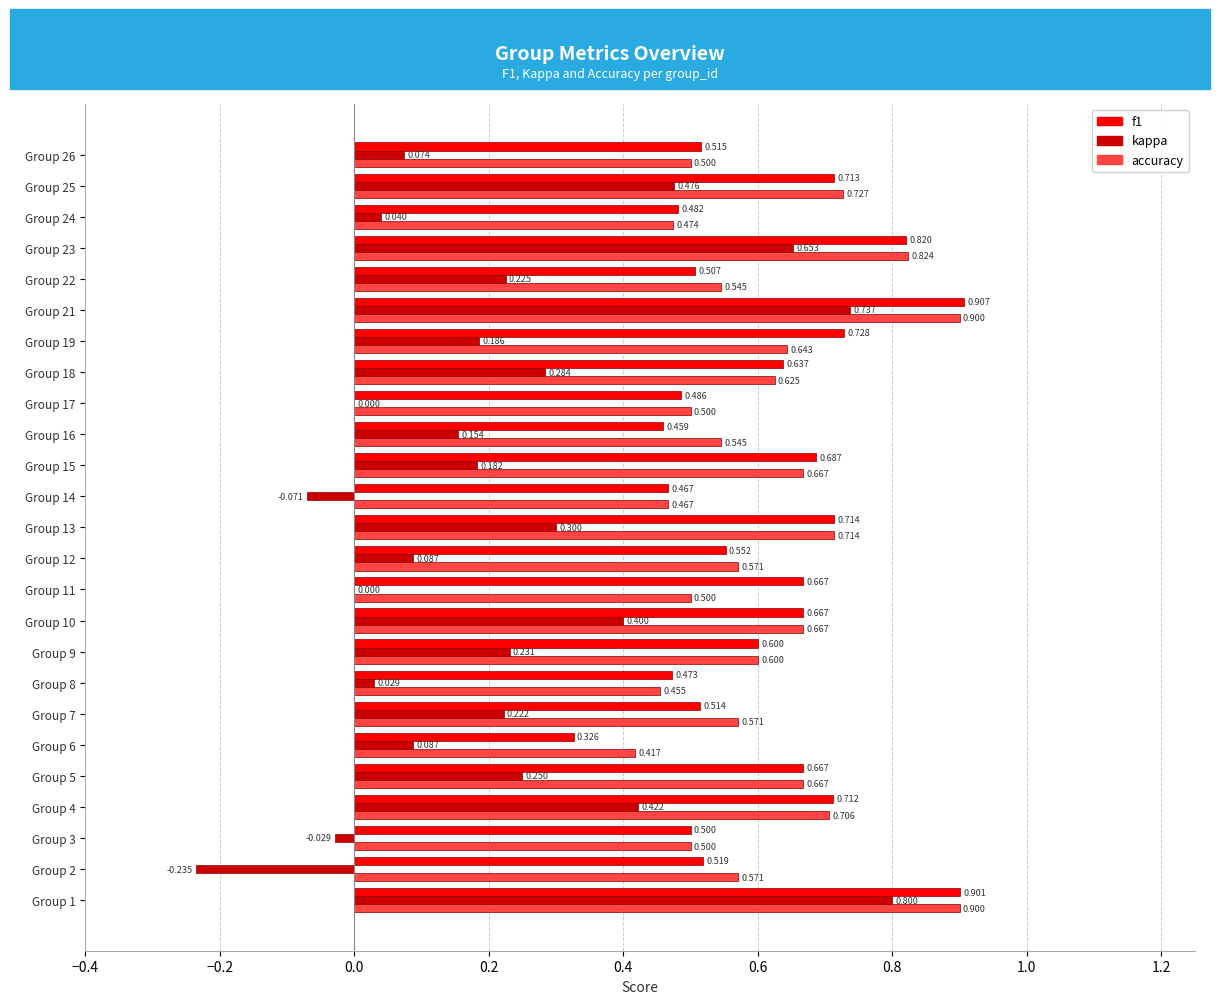

How many accuracy values are between 0 and 1?

25